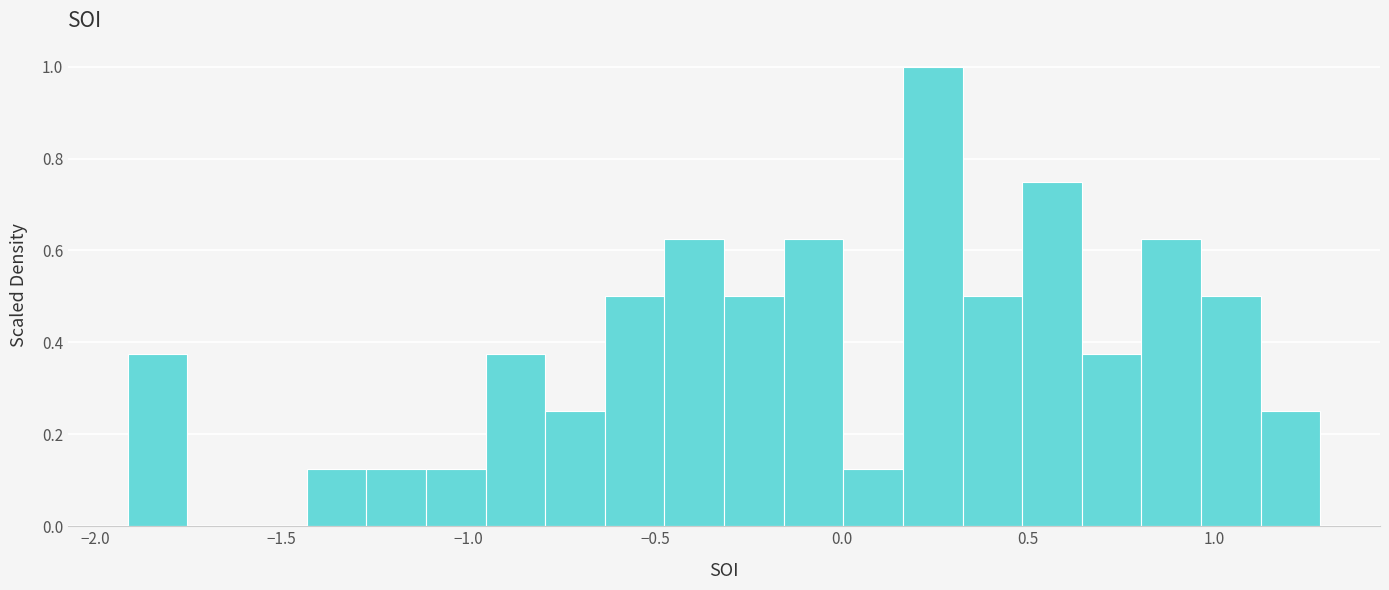

Around what value on the x-axis is the tallest bar? Give the approximate position of its centre, as read against the axis.

0.25